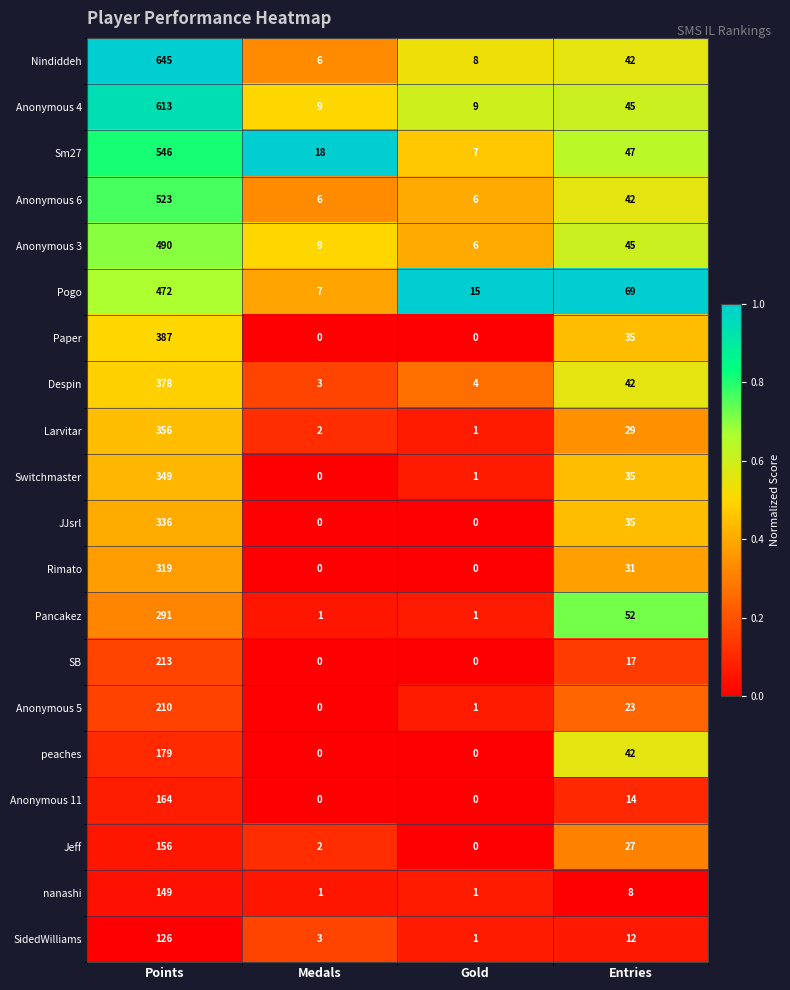

What is the difference between the maximum and minimum values in the SB series?

213